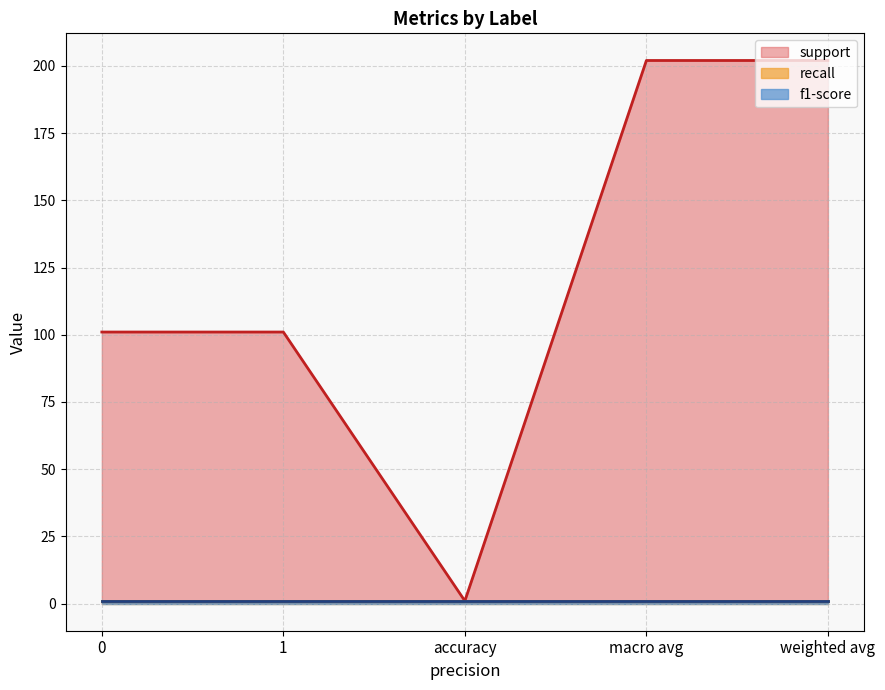

Does the chart have visible grid lines?

Yes